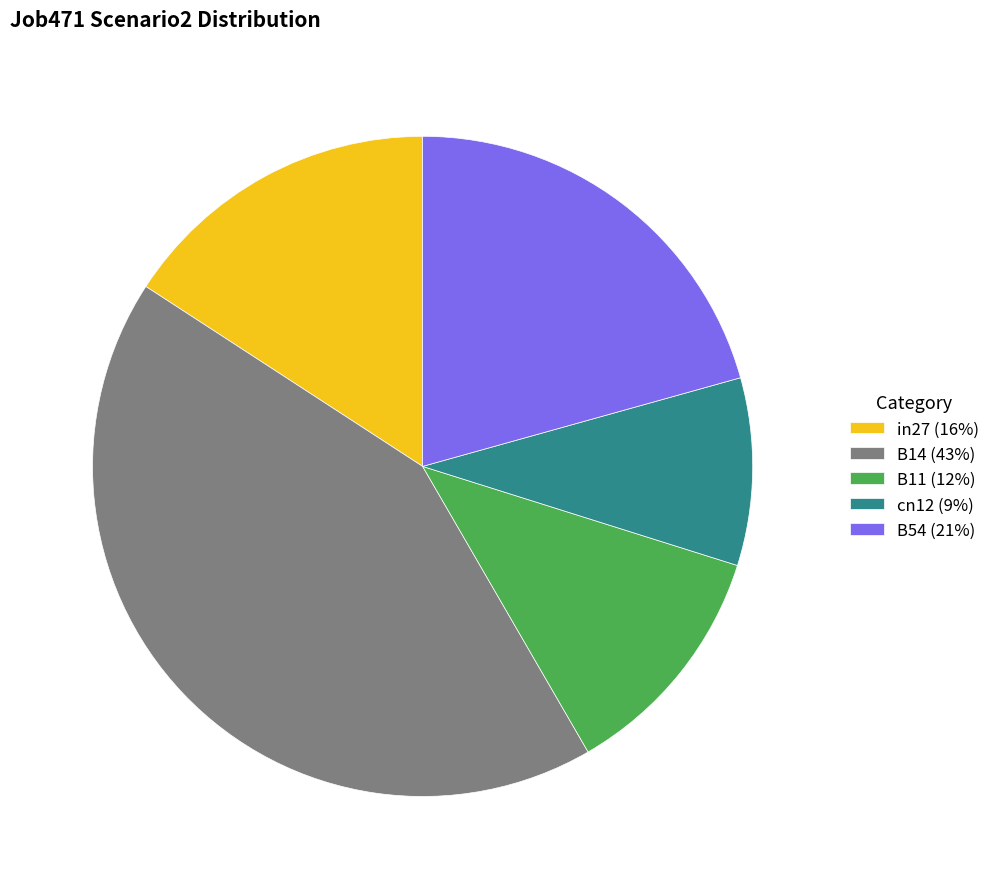

Do B11 (12%) and B54 (21%) together represent more than half of the pie?

No